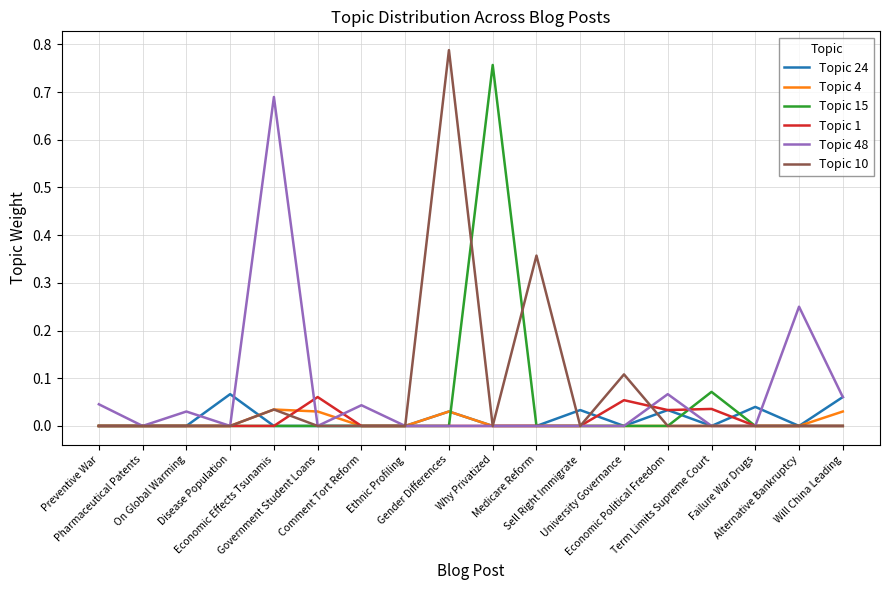

True or false: Topic 15 has more than 2 interior local peaks.

False